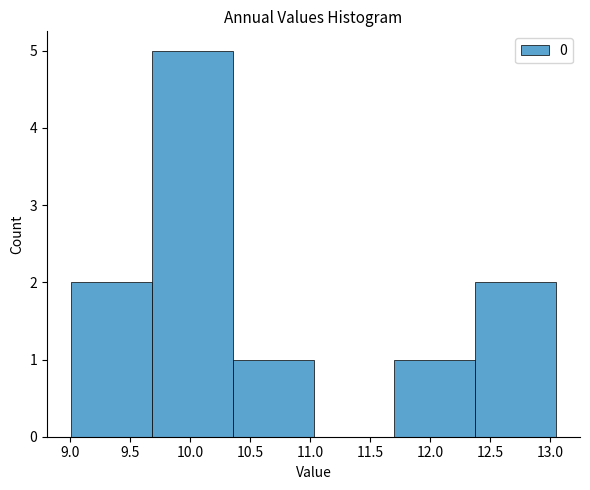

Reading left to right, transcribe this chart: for each bar, give the range it covers on the x-axis and its height. Neither the bar edges nor the heights are printed on the chart, so give them approximately, as read against the axes.

9.00 to 9.70: 2
9.70 to 10.35: 5
10.35 to 11.05: 1
11.05 to 11.70: 0
11.70 to 12.35: 1
12.35 to 13.05: 2